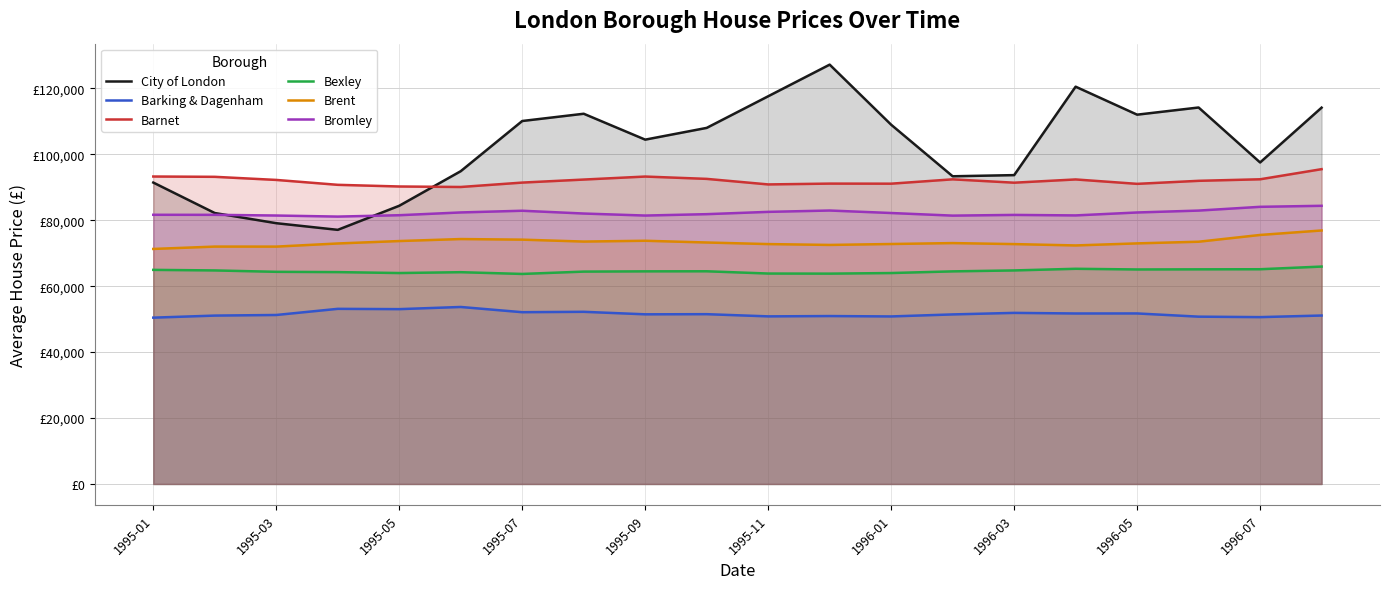

What is the difference between the maximum and minimum values in the Barnet series?

5408.7